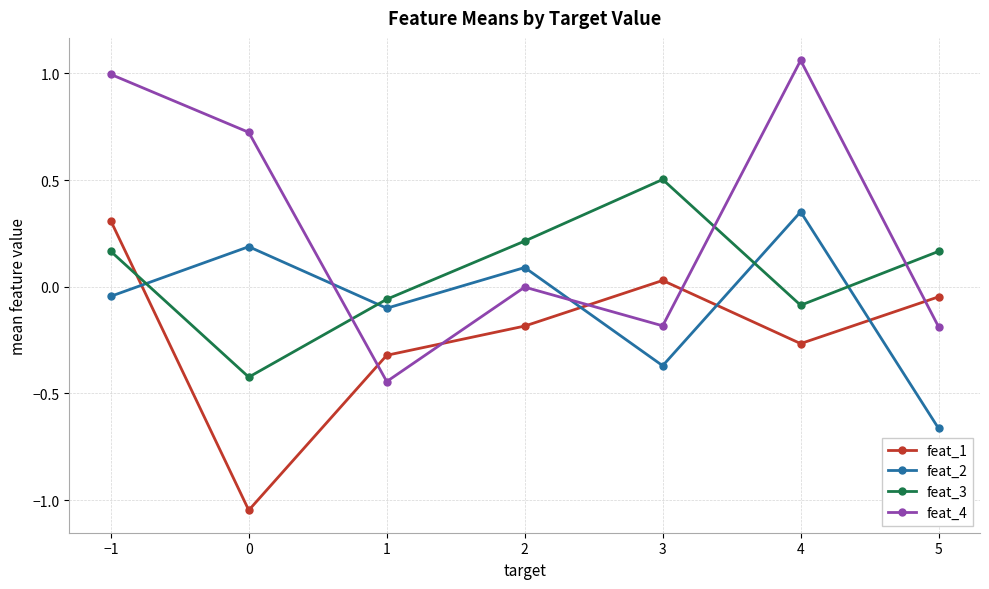

What is the difference between the highest and lowest values at 4?

1.3